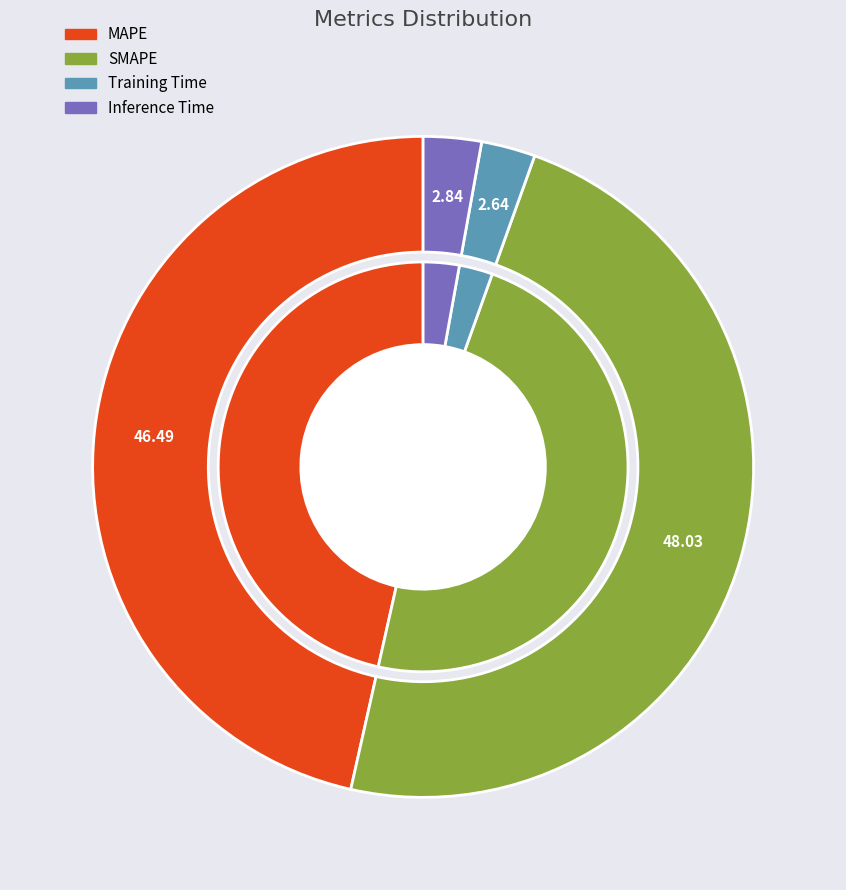

Which slice is the smallest?

Training Time